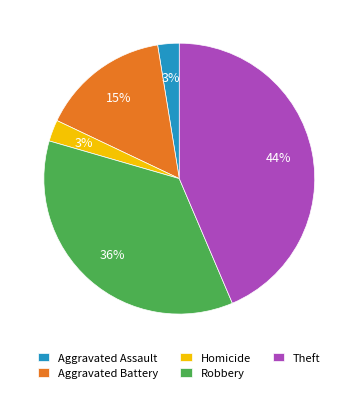

Is the sum of Aggravated Battery and Robbery greater than half?

Yes